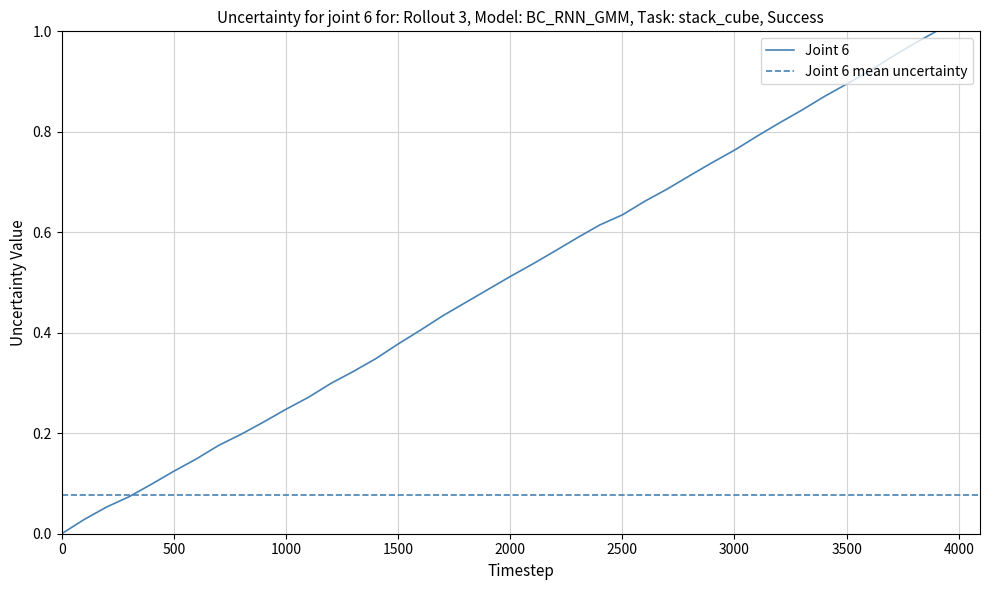

Reading right to left, list all the values displayed in this chart.

1.0	1.0	0.9	0.9	0.9	0.9	0.8	0.8	0.8	0.8	0.7	0.7	0.7	0.7	0.6	0.6	0.6	0.6	0.5	0.5	0.5	0.5	0.4	0.4	0.4	0.3	0.3	0.3	0.3	0.2	0.2	0.2	0.2	0.1	0.1	0.1	0.1	0.1	0.0	0.0